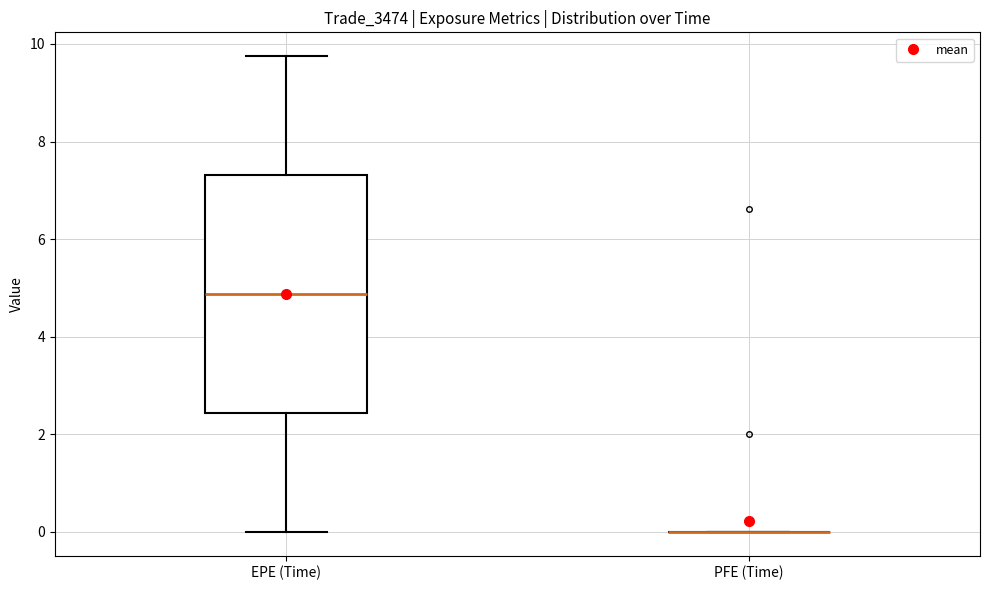

Comparing the boxes themselves (not the whiskers), which one is the tallest?

EPE (Time)